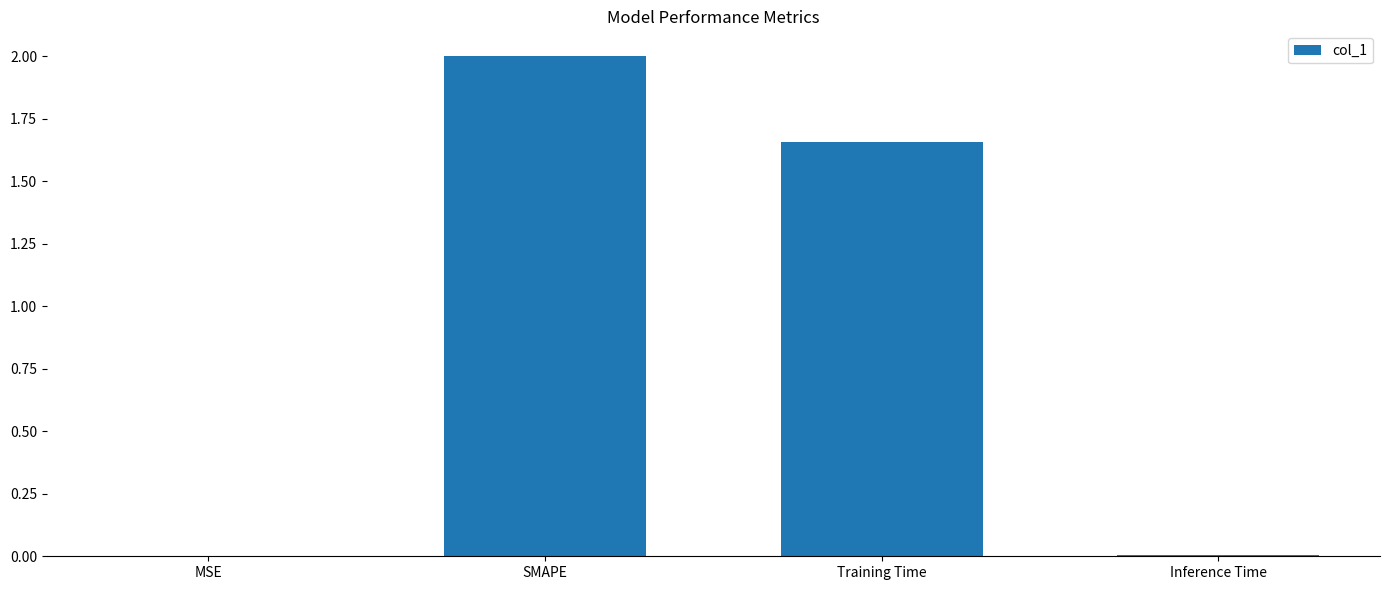

Which has a higher value, Inference Time or SMAPE?

SMAPE